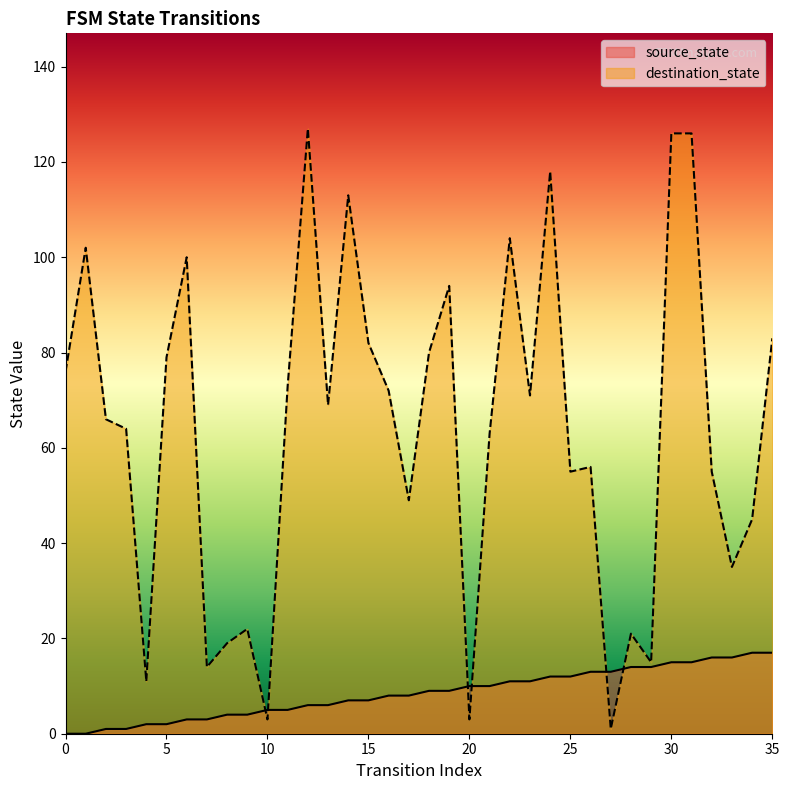

In destination_state, how many points are higher than both neighbors (excluding endpoints)?

10